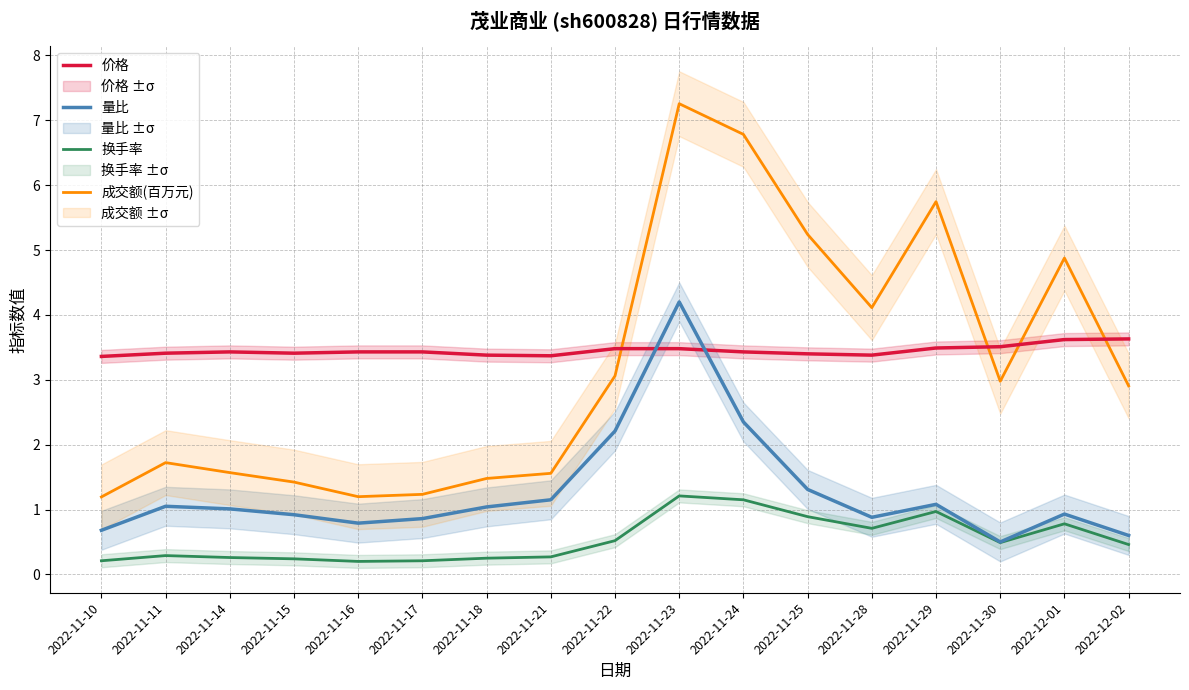

How many values in the 量比 series are below 1?

8